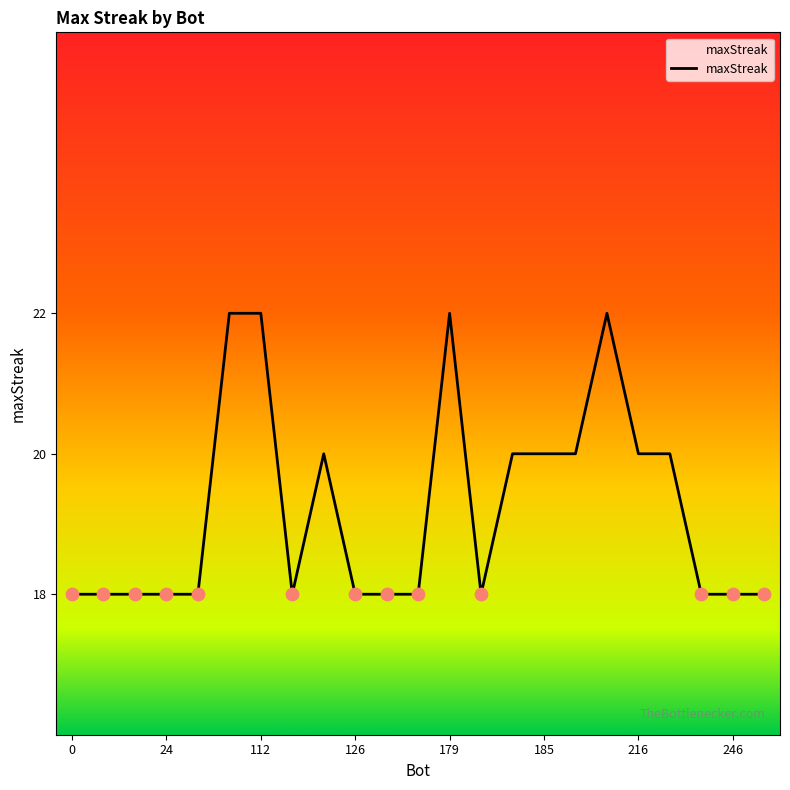

What is the difference between the maximum and minimum values?

4